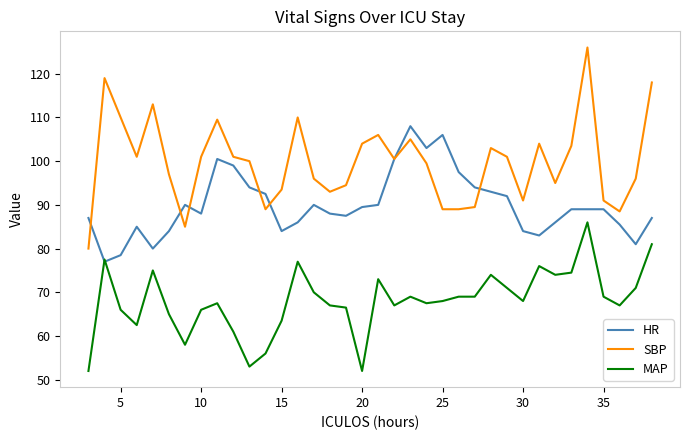

True or false: HR has more than 0 interior local peaks.

True